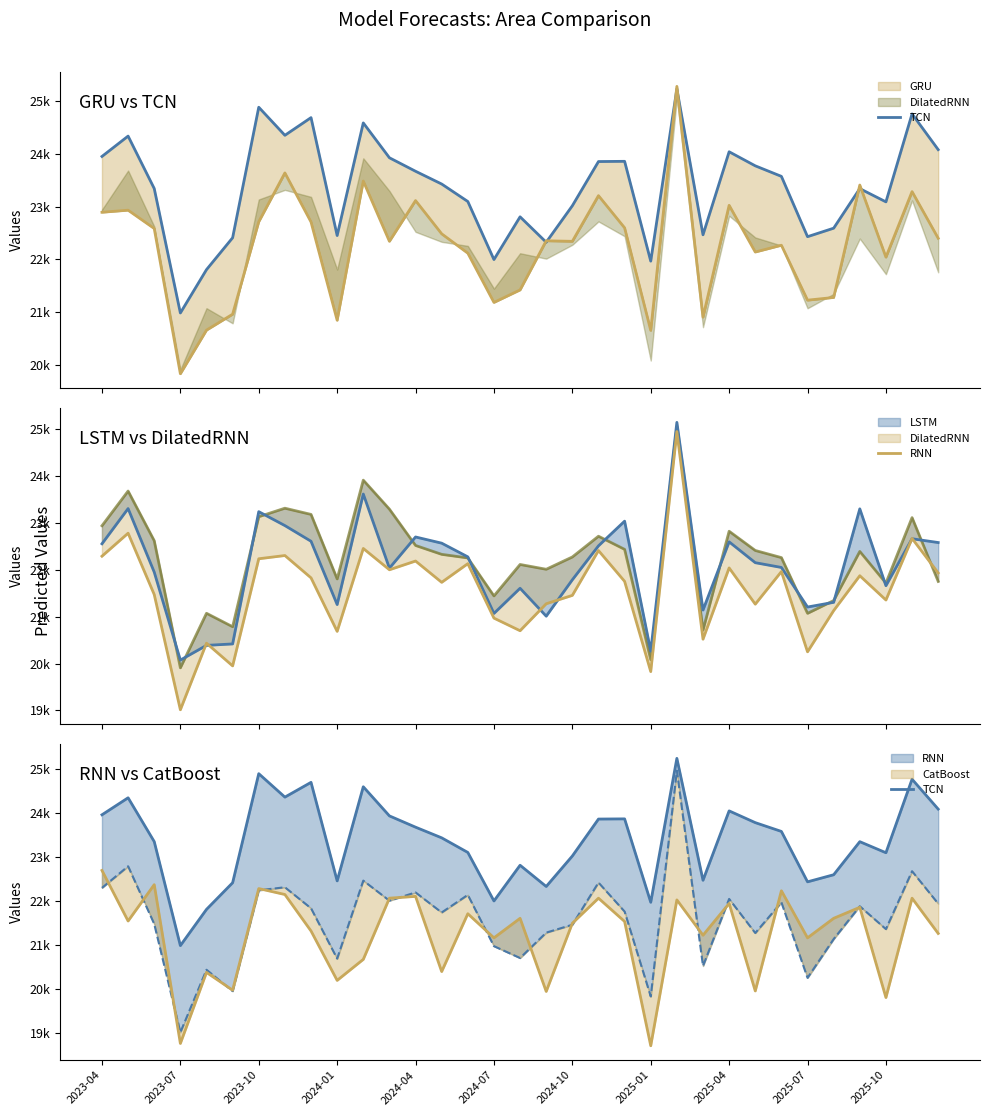

At which label does TCN first exceed 23427?

2023-04